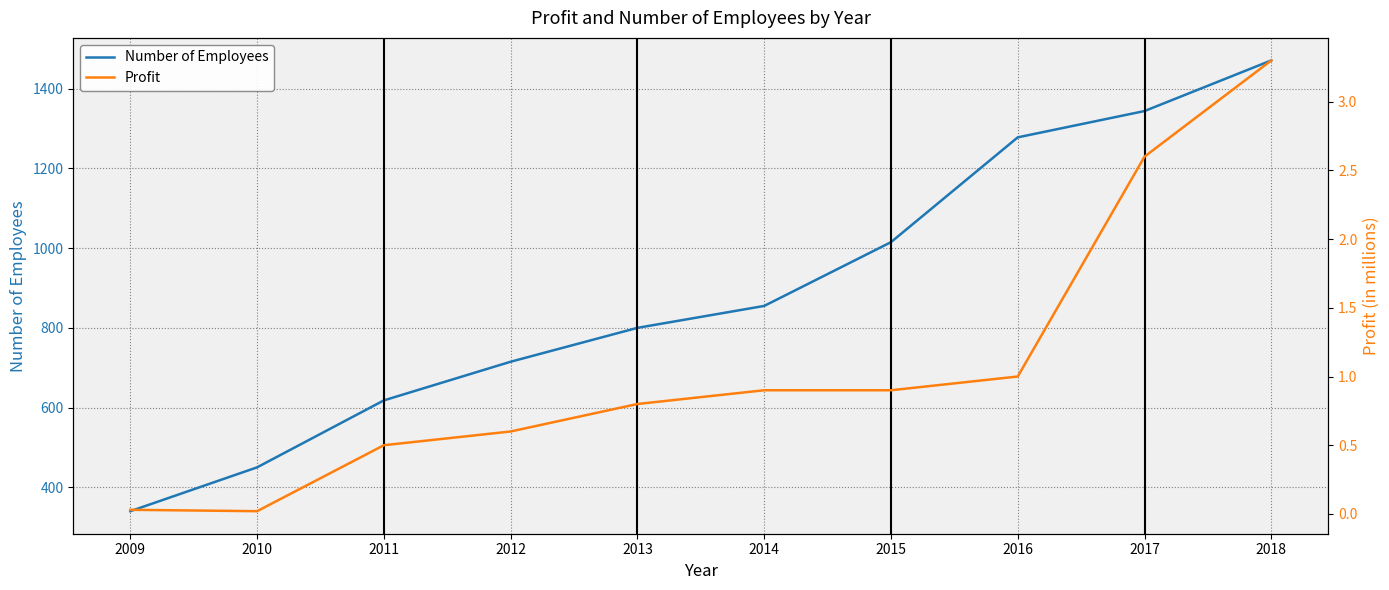

Is it true that Profit equals 0.5 at 2011?

True